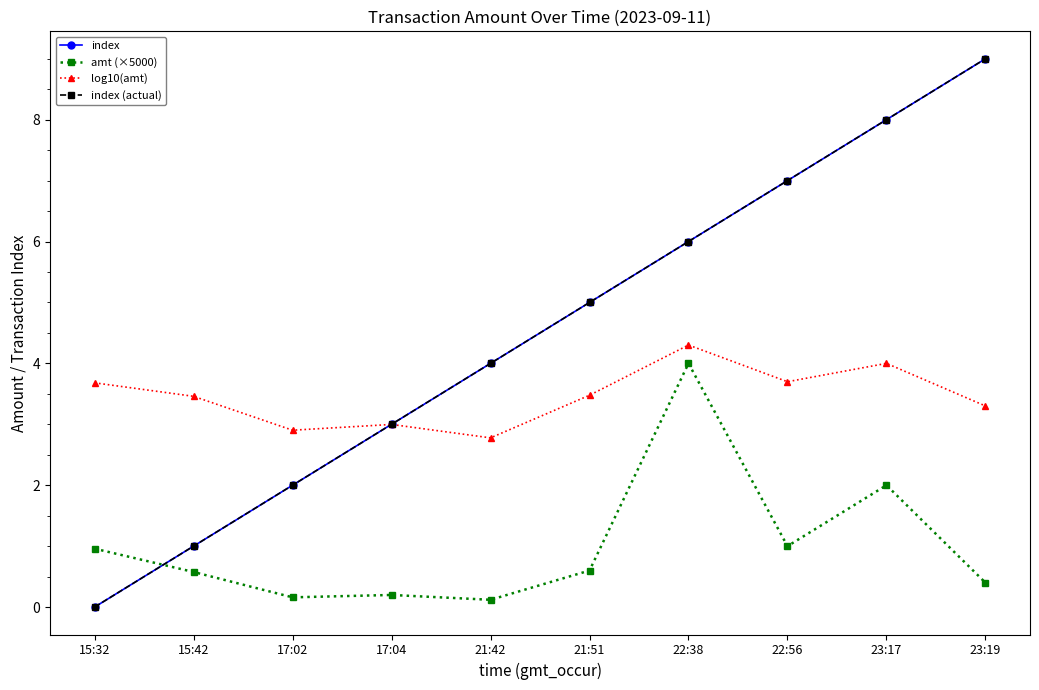

True or false: amt (×5000) has more than 1 interior local peaks.

True